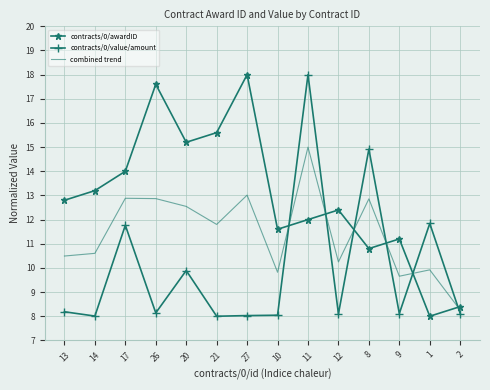

What is the average value of the contracts/0/value/amount series?

9.9